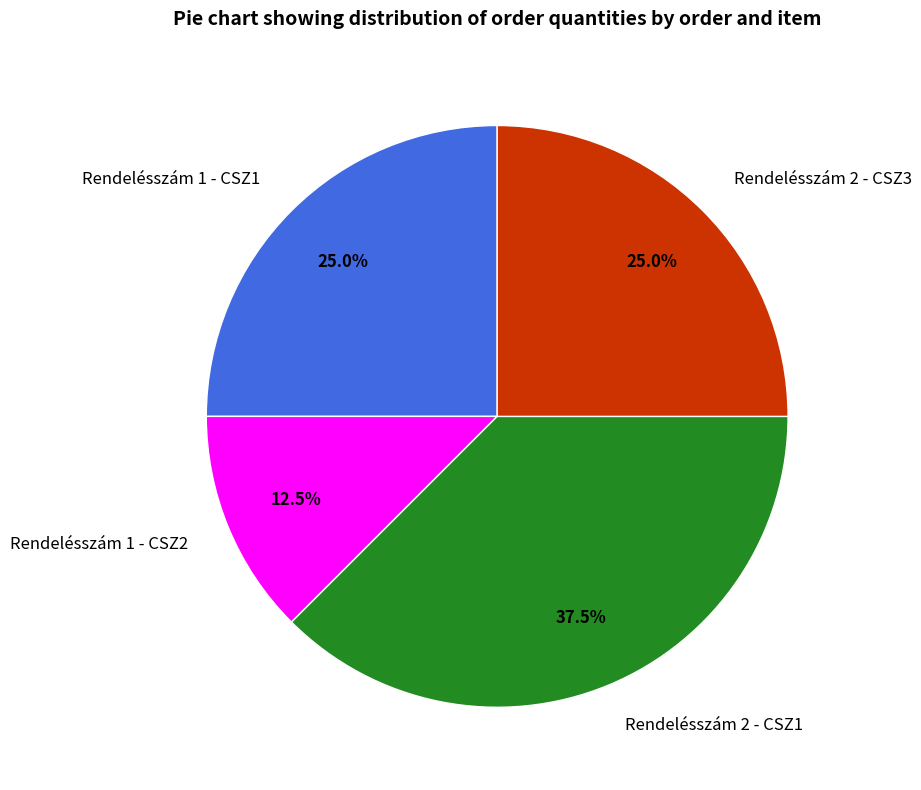

How many slices are in this pie chart?

4